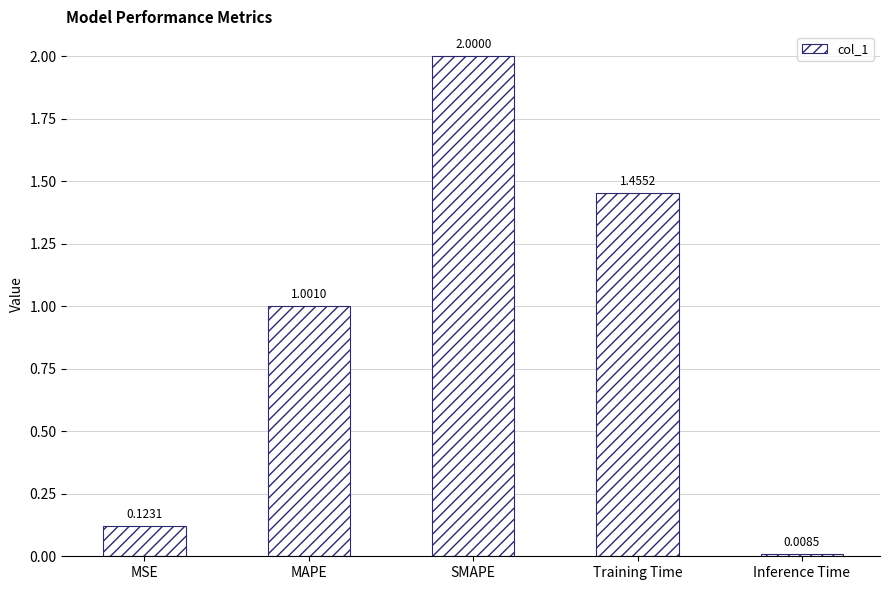

Read the value at SMAPE.

2.0